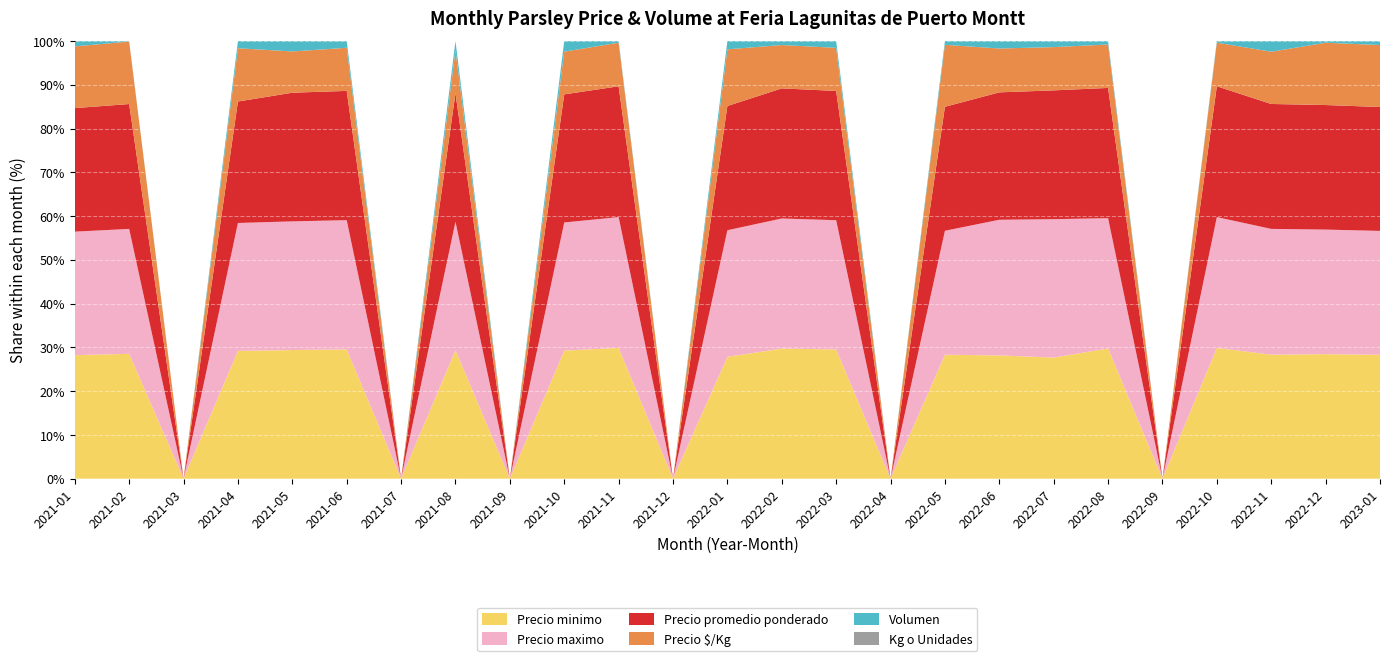

Reading left to right, extract all data points from this chart.

Precio minimo: 2021-01=4000	2021-02=5000	2021-03=0	2021-04=5000	2021-05=4500	2021-06=3500	2021-07=0	2021-08=5000	2021-09=0	2021-10=4500	2021-11=5000	2021-12=0	2022-01=6500	2022-02=5000	2022-03=5000	2022-04=0	2022-05=6000	2022-06=5000	2022-07=5250	2022-08=5000	2022-09=0	2022-10=5000	2022-11=5833	2022-12=6000	2023-01=5000
Precio maximo: 2021-01=4000	2021-02=5000	2021-03=0	2021-04=5000	2021-05=4500	2021-06=3500	2021-07=0	2021-08=5000	2021-09=0	2021-10=4500	2021-11=5000	2021-12=0	2022-01=6750	2022-02=5000	2022-03=5000	2022-04=0	2022-05=6000	2022-06=5500	2022-07=6000	2022-08=5000	2022-09=0	2022-10=5000	2022-11=5917	2022-12=6000	2023-01=5000
Precio promedio ponderado: 2021-01=4000	2021-02=5000	2021-03=0	2021-04=4750	2021-05=4500	2021-06=3500	2021-07=0	2021-08=5000	2021-09=0	2021-10=4500	2021-11=5000	2021-12=0	2022-01=6625	2022-02=5000	2022-03=5000	2022-04=0	2022-05=6000	2022-06=5167	2022-07=5583	2022-08=5000	2022-09=0	2022-10=5000	2022-11=5875	2022-12=6000	2023-01=5000
Precio $/Kg: 2021-01=2000	2021-02=2500	2021-03=0	2021-04=2083	2021-05=1444	2021-06=1167	2021-07=0	2021-08=1667	2021-09=0	2021-10=1500	2021-11=1667	2021-12=0	2022-01=3021	2022-02=1667	2022-03=1667	2022-04=0	2022-05=3000	2022-06=1778	2022-07=1875	2022-08=1667	2022-09=0	2022-10=1667	2022-11=2458	2022-12=3000	2023-01=2500
Volumen: 2021-01=170	2021-02=20	2021-03=0	2021-04=280	2021-05=360	2021-06=180	2021-07=0	2021-08=360	2021-09=0	2021-10=370	2021-11=60	2021-12=0	2022-01=440	2022-02=150	2022-03=260	2022-04=0	2022-05=180	2022-06=300	2022-07=260	2022-08=130	2022-09=0	2022-10=60	2022-11=500	2022-12=80	2023-01=160
Kg o Unidades: 2021-01=2	2021-02=2	2021-03=0	2021-04=2	2021-05=3	2021-06=3	2021-07=0	2021-08=3	2021-09=0	2021-10=3	2021-11=3	2021-12=0	2022-01=2	2022-02=3	2022-03=3	2022-04=0	2022-05=2	2022-06=3	2022-07=3	2022-08=3	2022-09=0	2022-10=3	2022-11=2	2022-12=2	2023-01=2